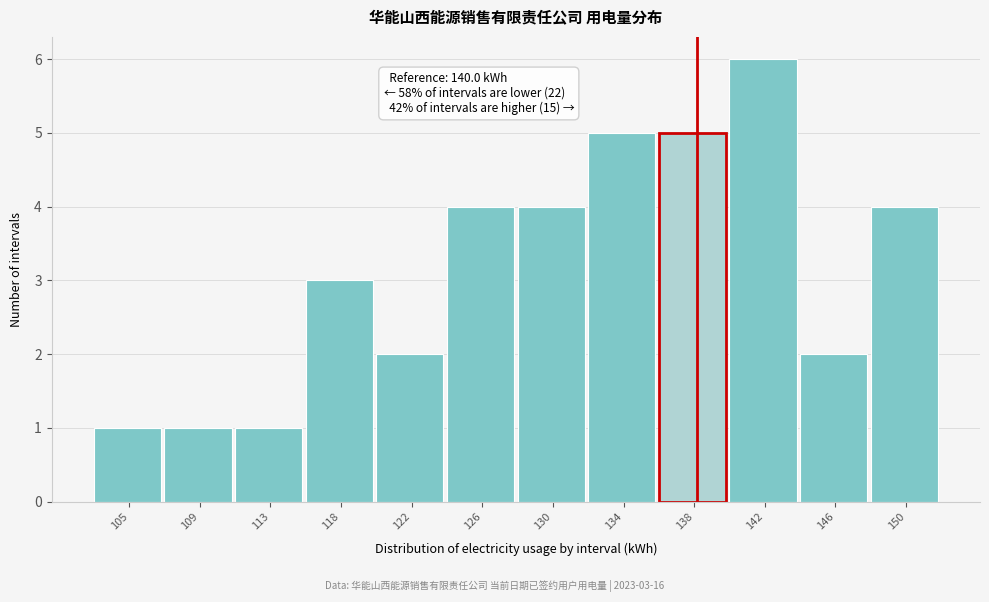

Reading right to left, transcribe all the data shown in this chart.

150=4	146=2	142=6	138=5	134=5	130=4	126=4	122=2	118=3	113=1	109=1	105=1